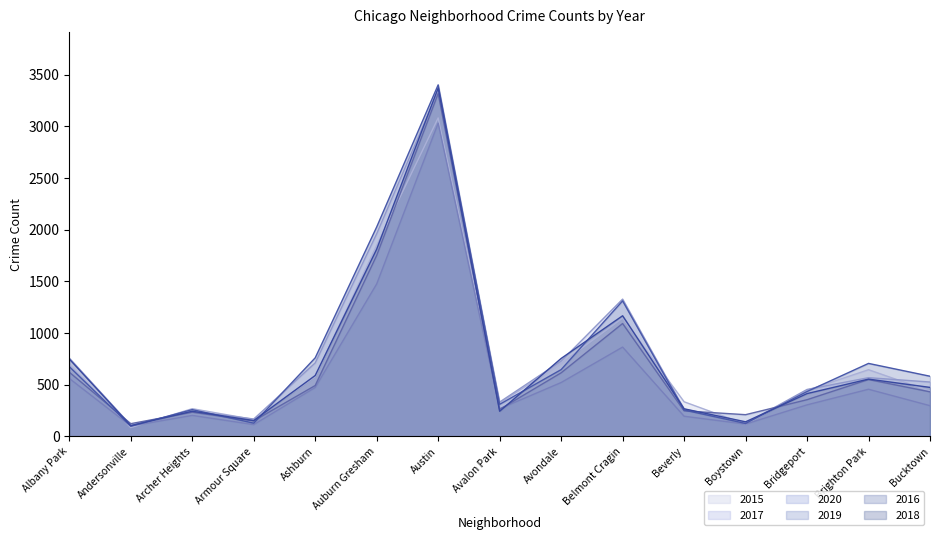

What position from the left is Brighton Park?

14